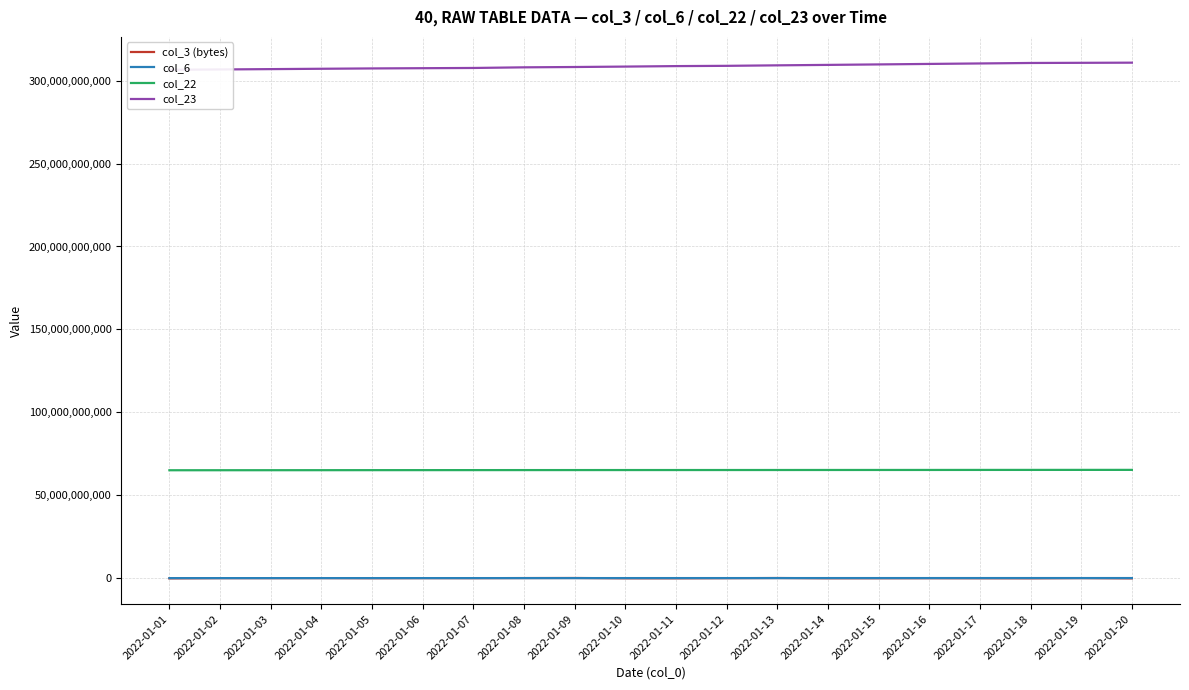

Is the value of col_6 at 2022-01-05 greater than the value of col_23 at 2022-01-14?

No